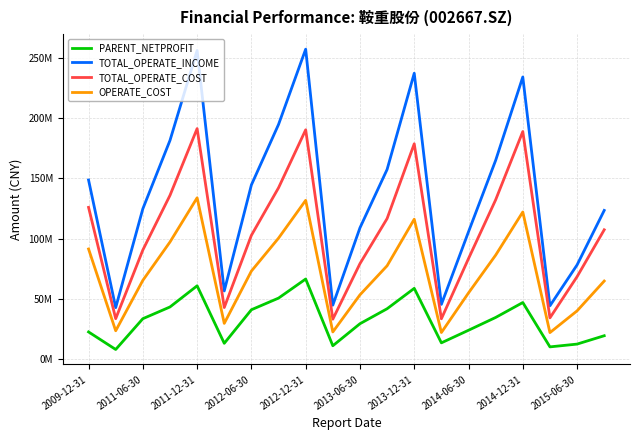

True or false: OPERATE_COST and TOTAL_OPERATE_INCOME cross at least once.

False